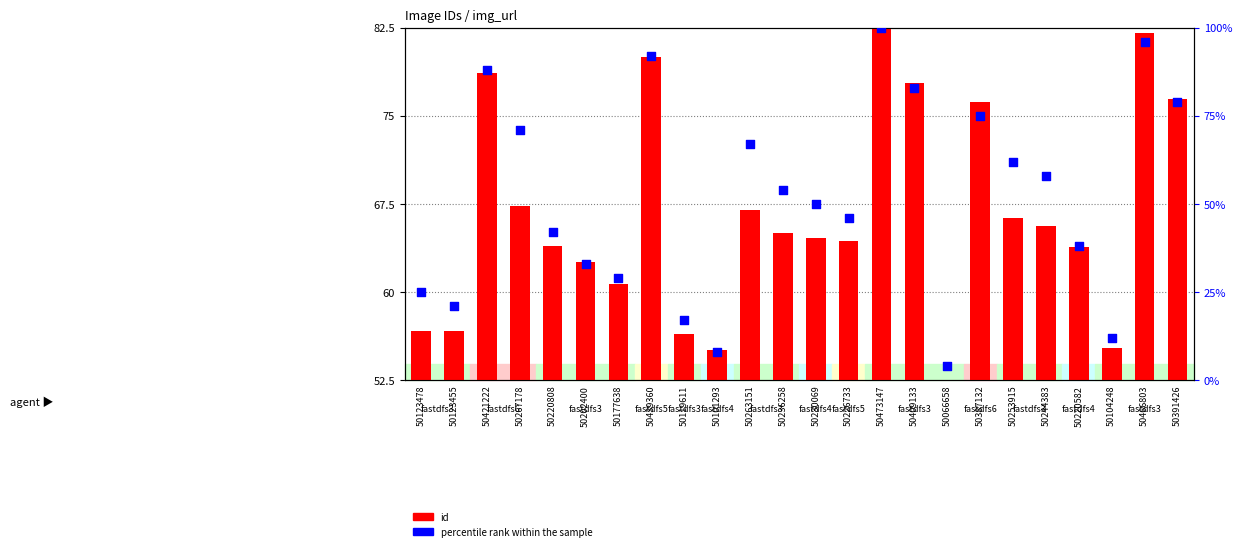

What are all the series names shown in the legend?

id, percentile rank within the sample